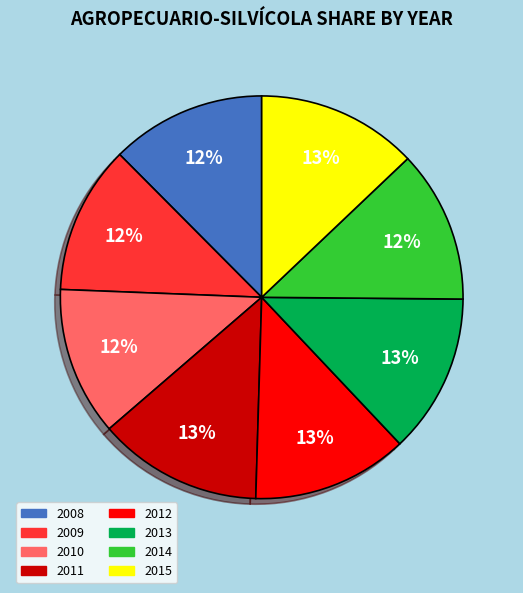

Between 2008 and 2011, which is larger?

2011